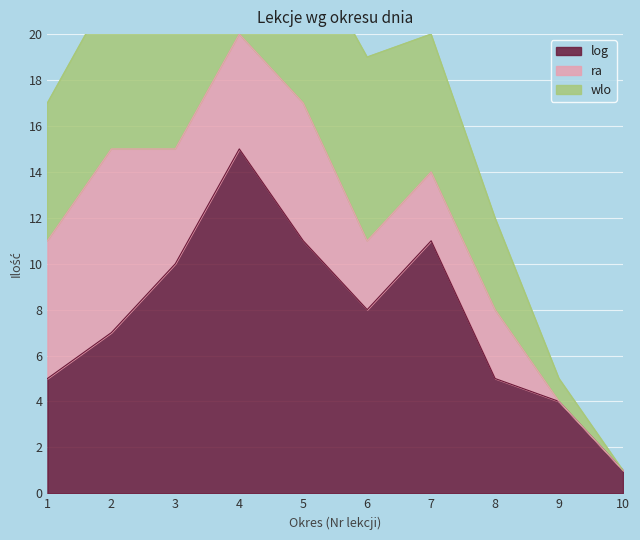

Is it true that log equals 11 at 7?

True